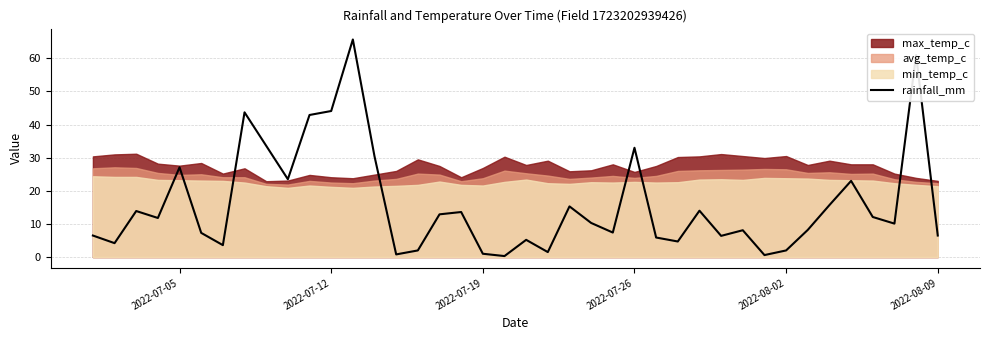

True or false: the data has more than 0 interior local peaks.

True